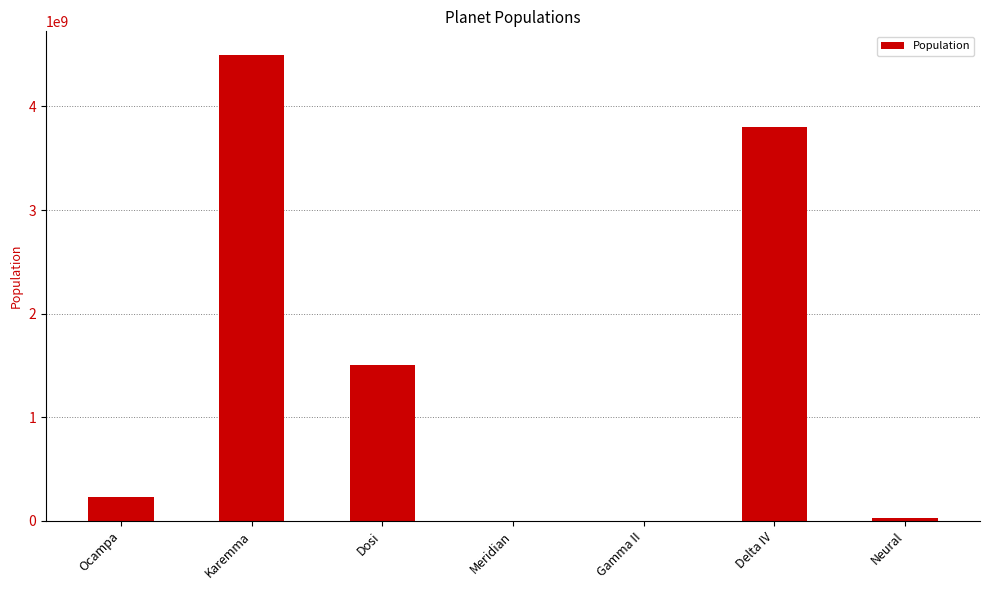

Between Ocampa and Karemma, which is larger?

Karemma